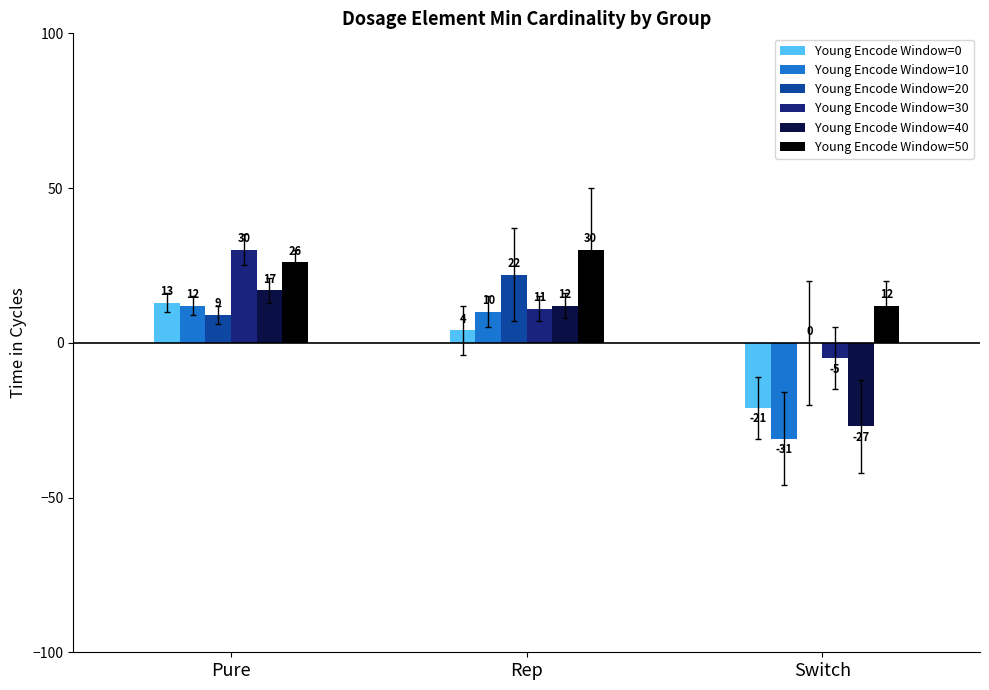

Reading left to right, list all the values displayed in this chart.

Young Encode Window=0: Pure=13	Rep=4	Switch=-21
Young Encode Window=10: Pure=12	Rep=10	Switch=-31
Young Encode Window=20: Pure=9	Rep=22	Switch=0
Young Encode Window=30: Pure=30	Rep=11	Switch=-5
Young Encode Window=40: Pure=17	Rep=12	Switch=-27
Young Encode Window=50: Pure=26	Rep=30	Switch=12